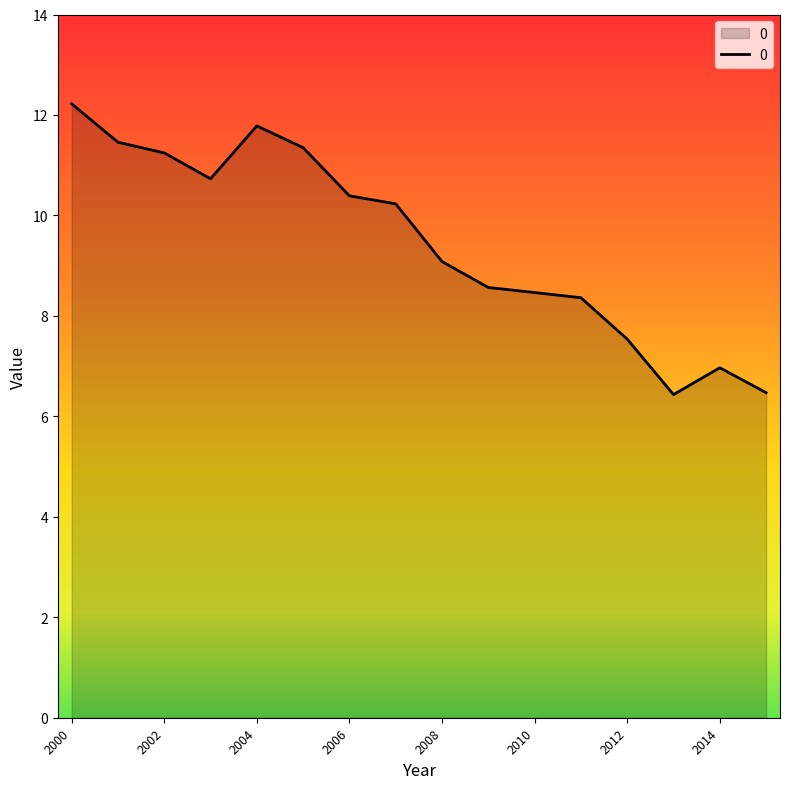

What is the difference between the maximum and minimum values?

5.8